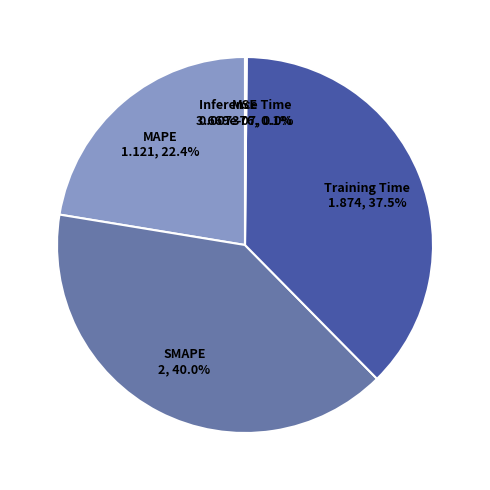

What is the largest slice in the pie chart?

SMAPE